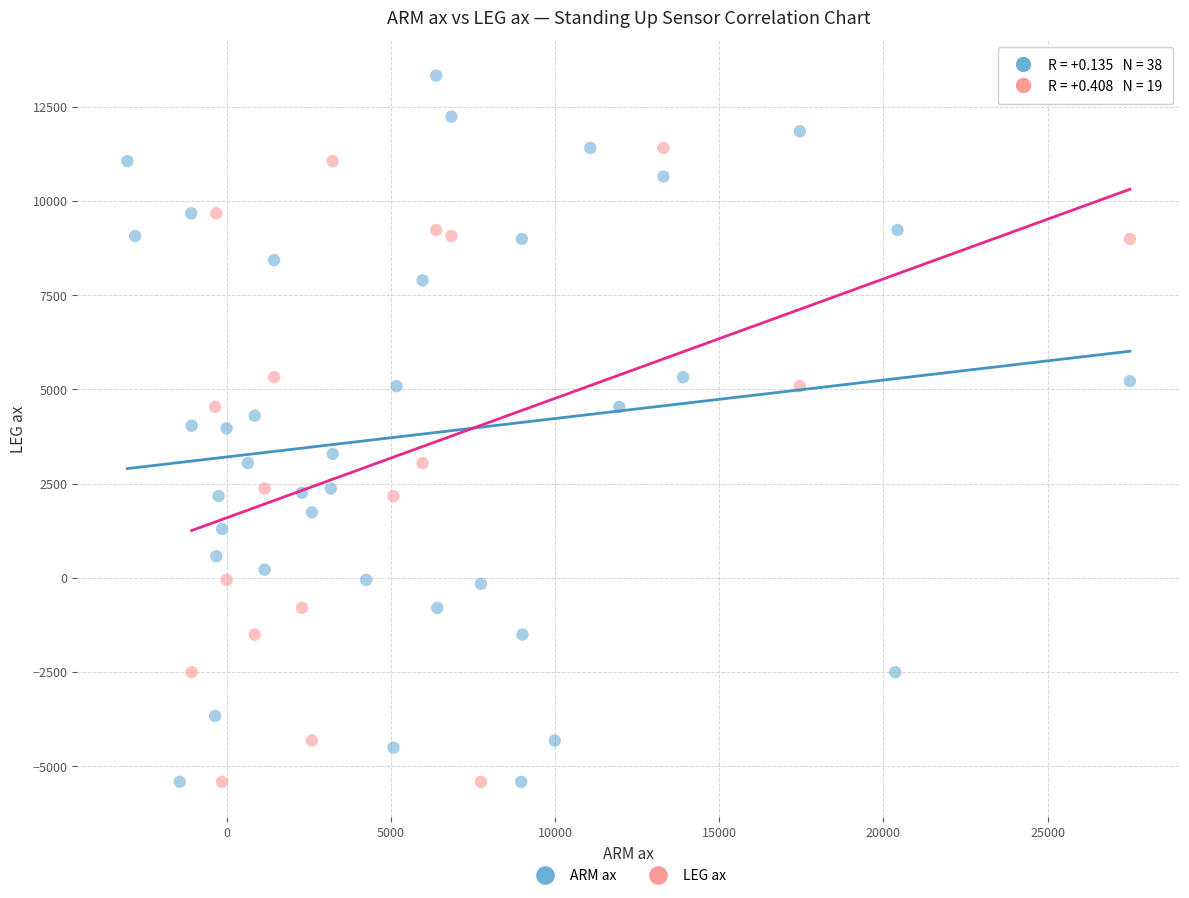

Which series contains the highest Y value?

ARM ax